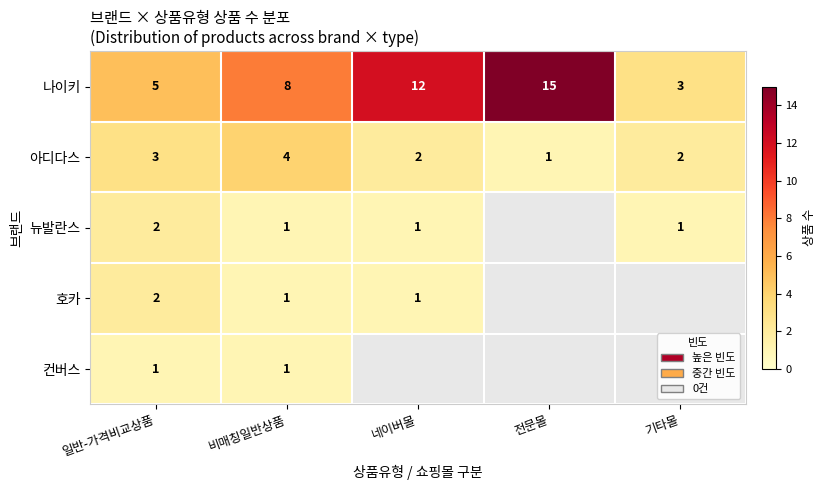

What is the total value across all series at 비매칭일반상품?

15